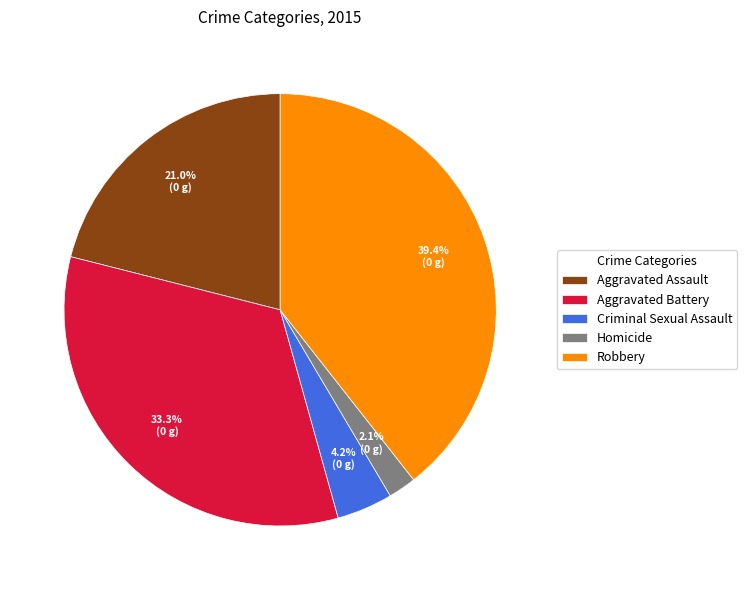

Does Criminal Sexual Assault account for over 50% of the chart?

No